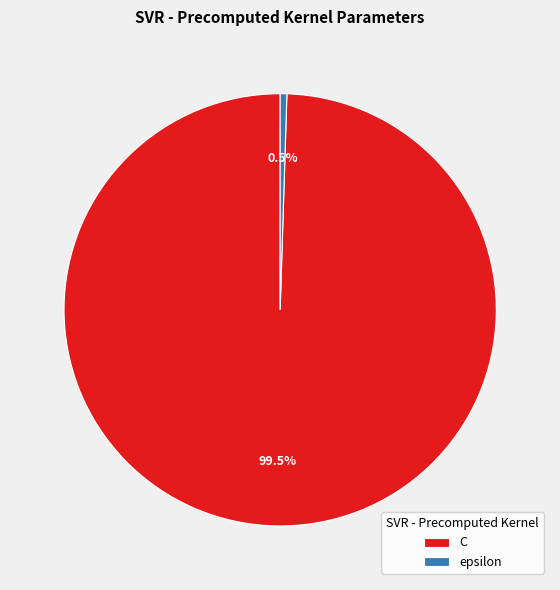

How much of the chart is everything except C?

0.5%